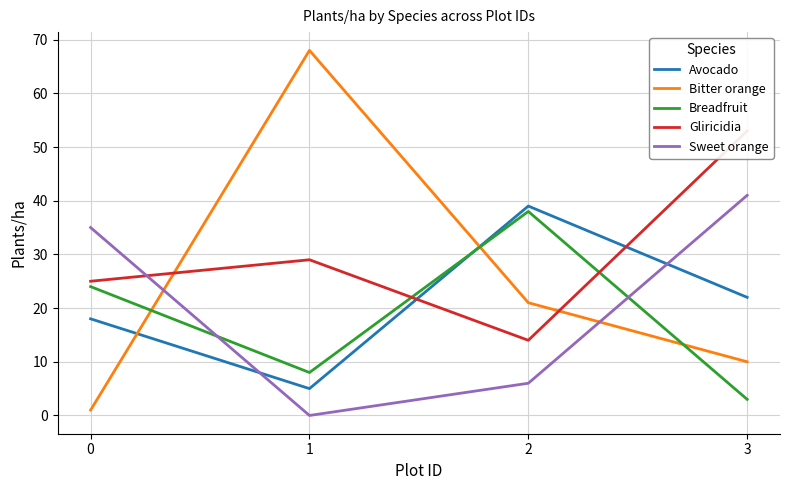

What is the spread (max minus min) of values at 3?

50